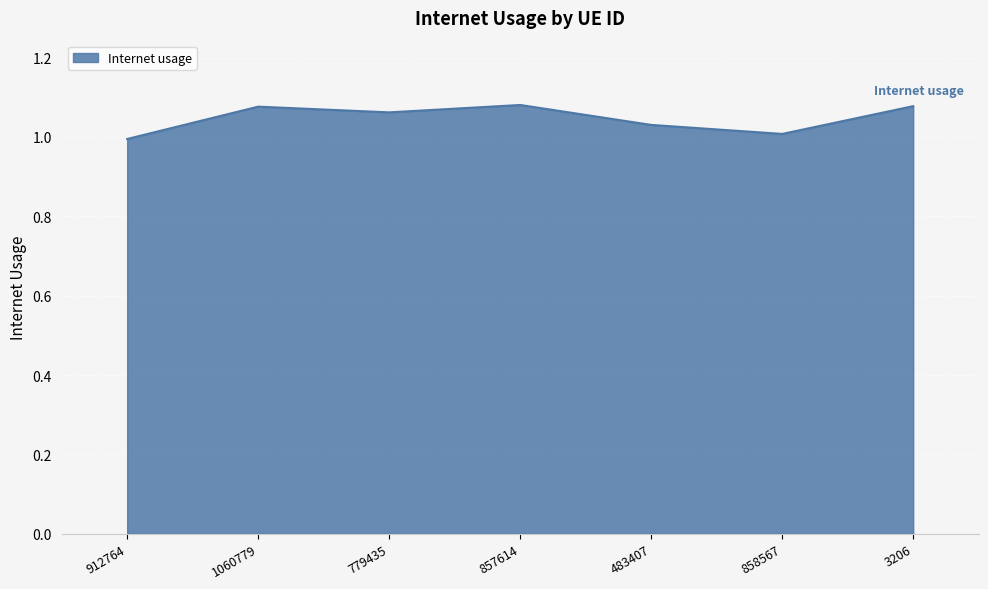

What position from the right is 483407?

3